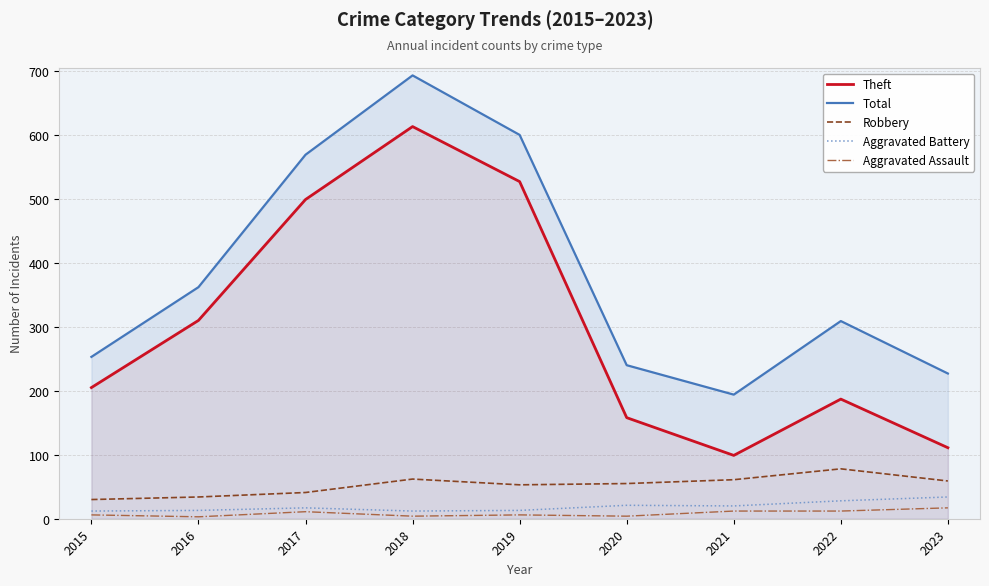

What is the total value across all series at 2016?

722